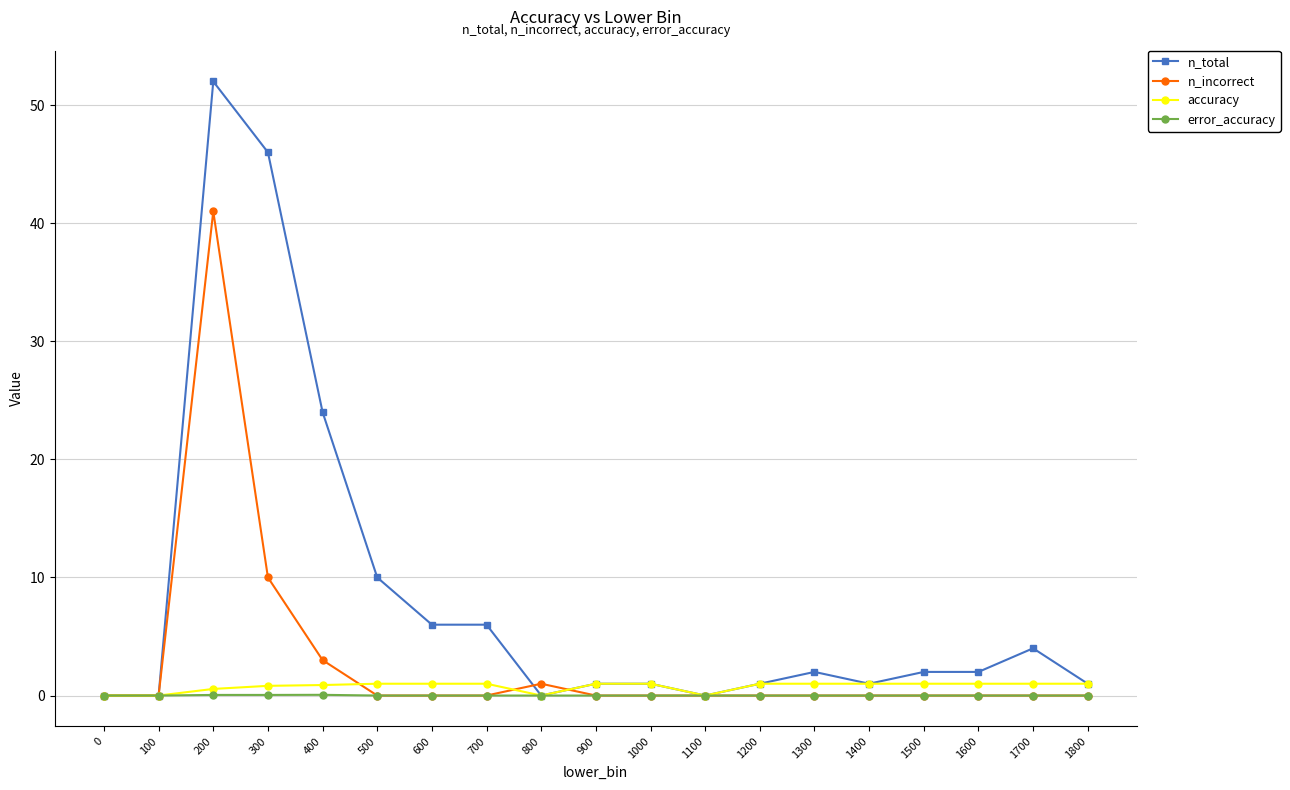

The value of n_incorrect at 200 is 41.0. True or false?

True